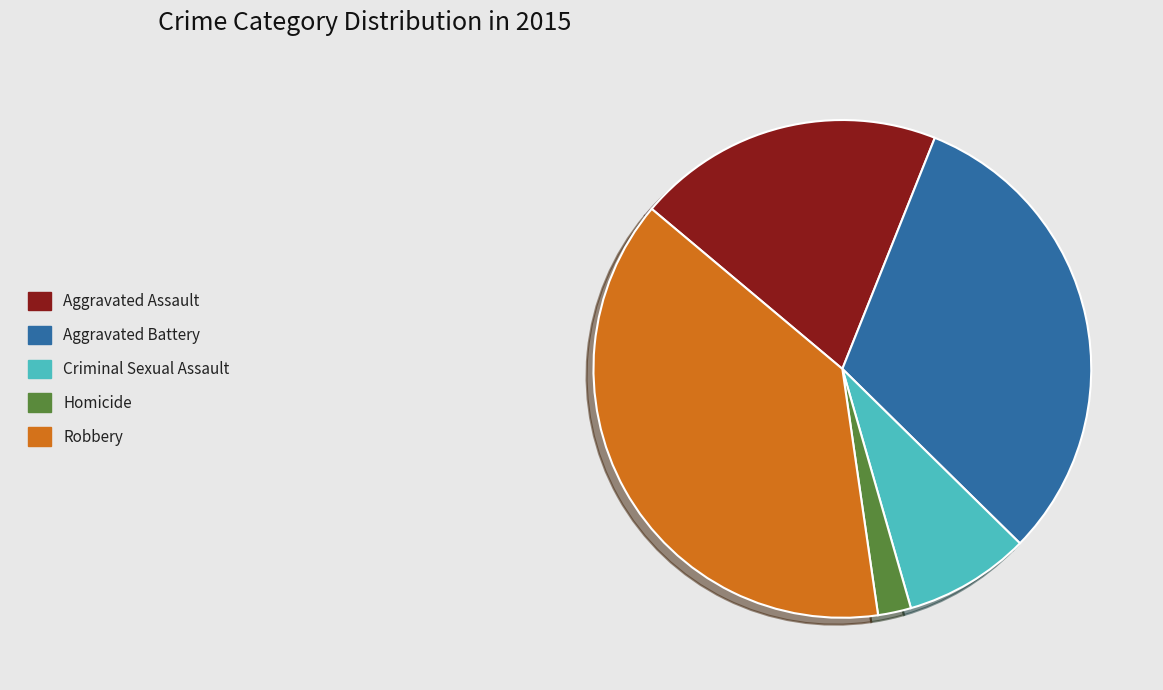

What is the largest slice in the pie chart?

Robbery